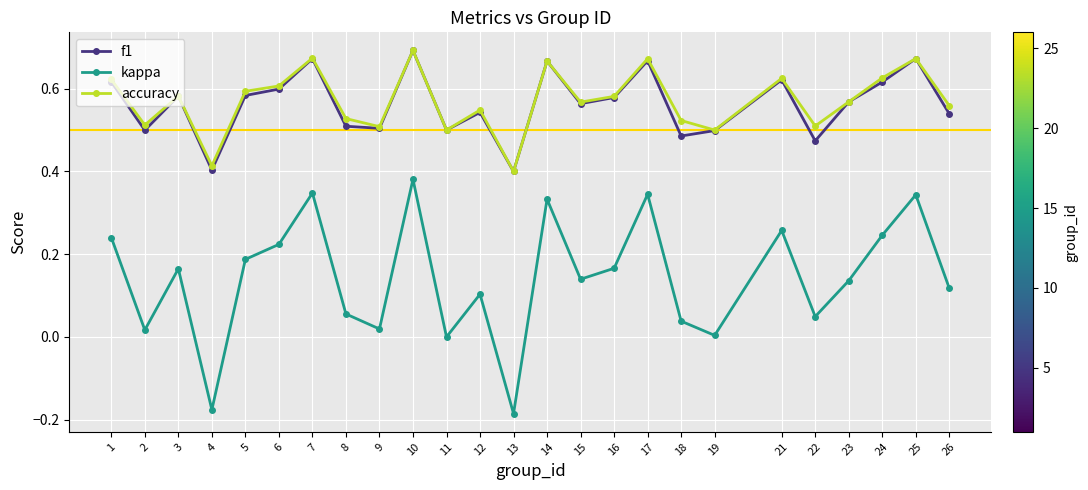

Which series has the widest spread of values?

kappa